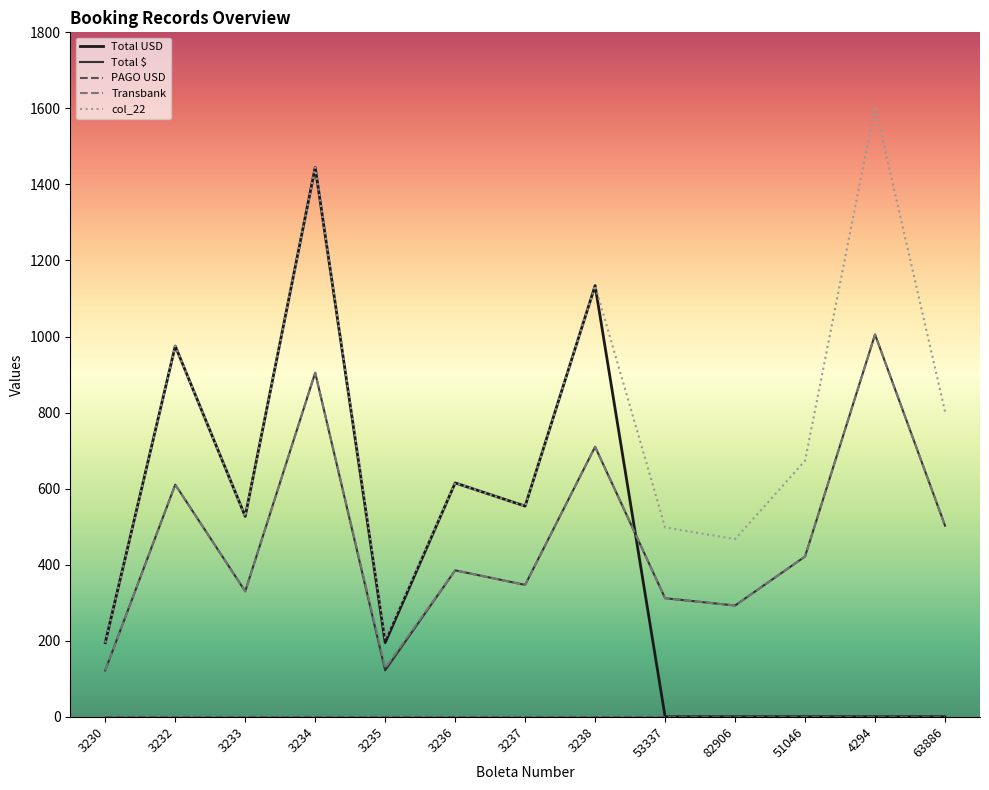

At which category is the sum across all series the highest?

3234